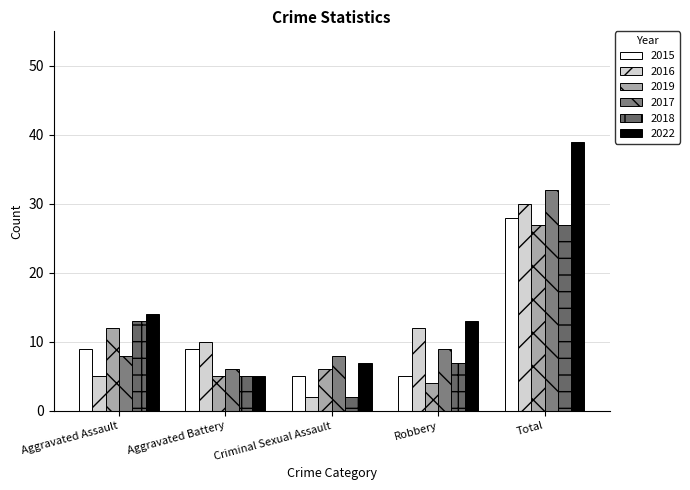

The 2018 series shows 13 at Aggravated Assault. True or false?

True